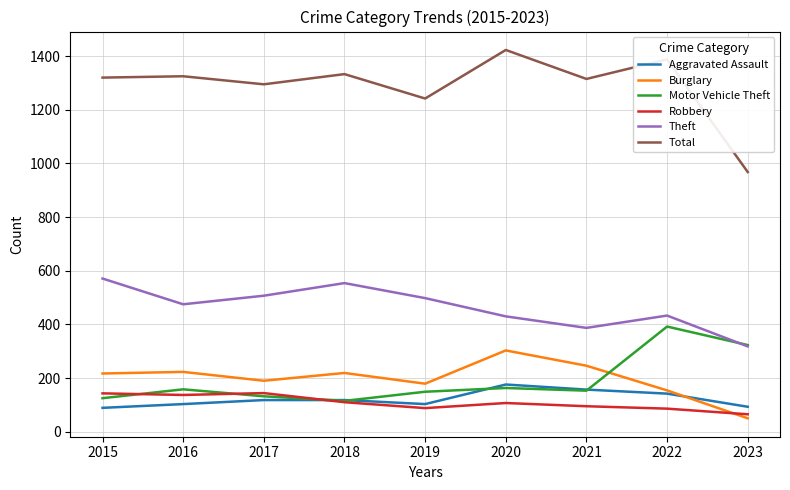

At which category does Motor Vehicle Theft reach its first local peak?

2016